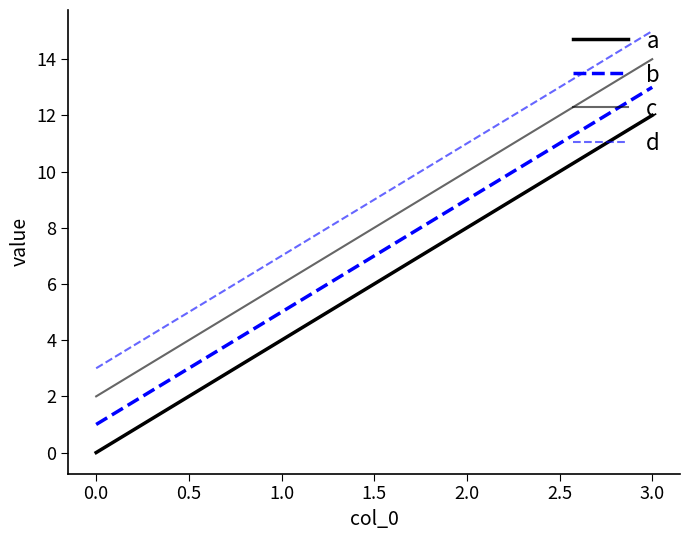

Rank the series by their average value, from lowest to highest.

a, b, c, d